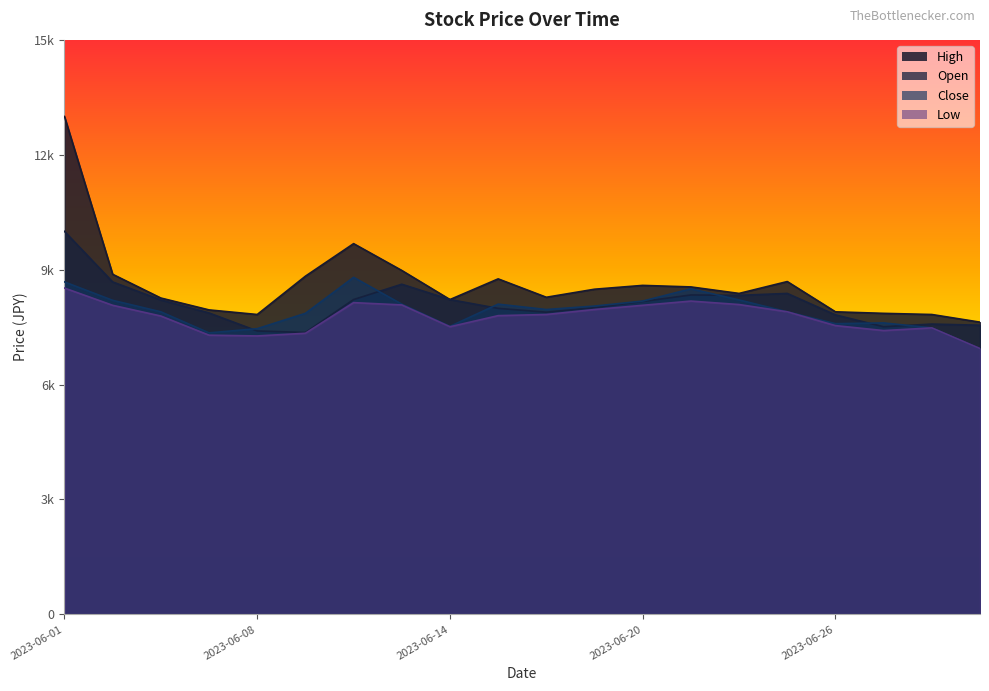

Is it true that Low equals 8070 at 2023-06-20?

True